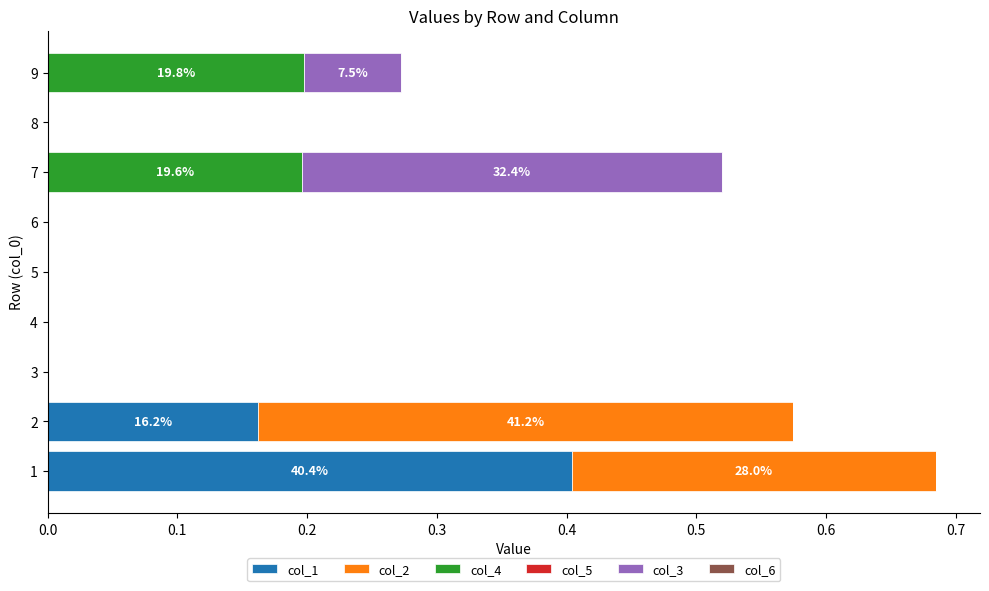

What is the total value across all series at 1?

0.7